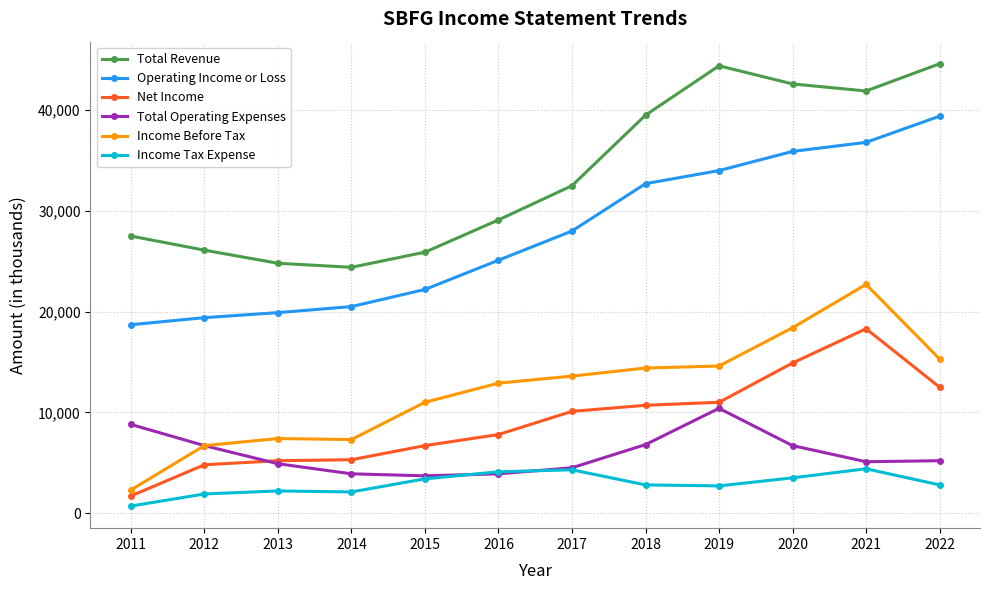

Count the number of categories in the chart.

12